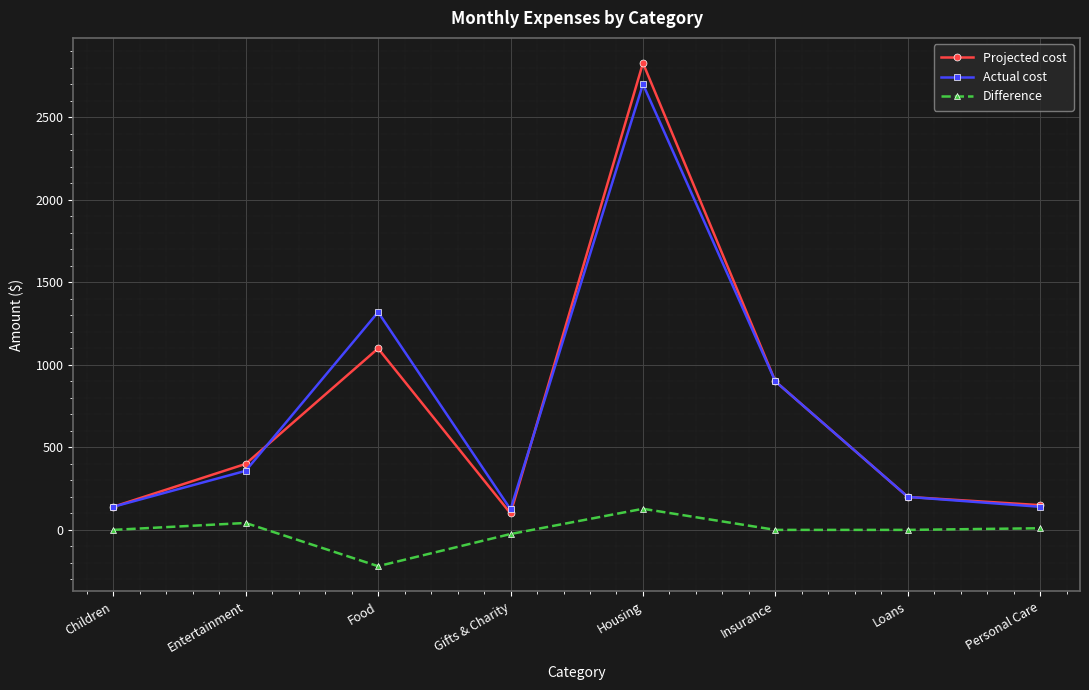

At which label does Actual cost reach its peak?

Housing